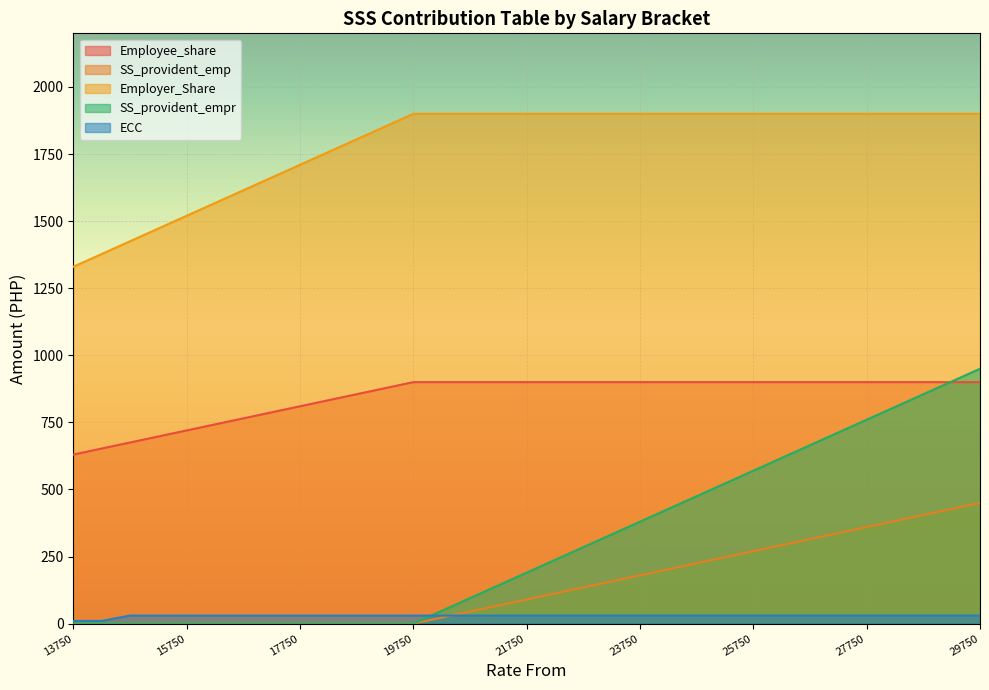

What is the difference between the Employer_Share values at 19250 and 26250?

22.5